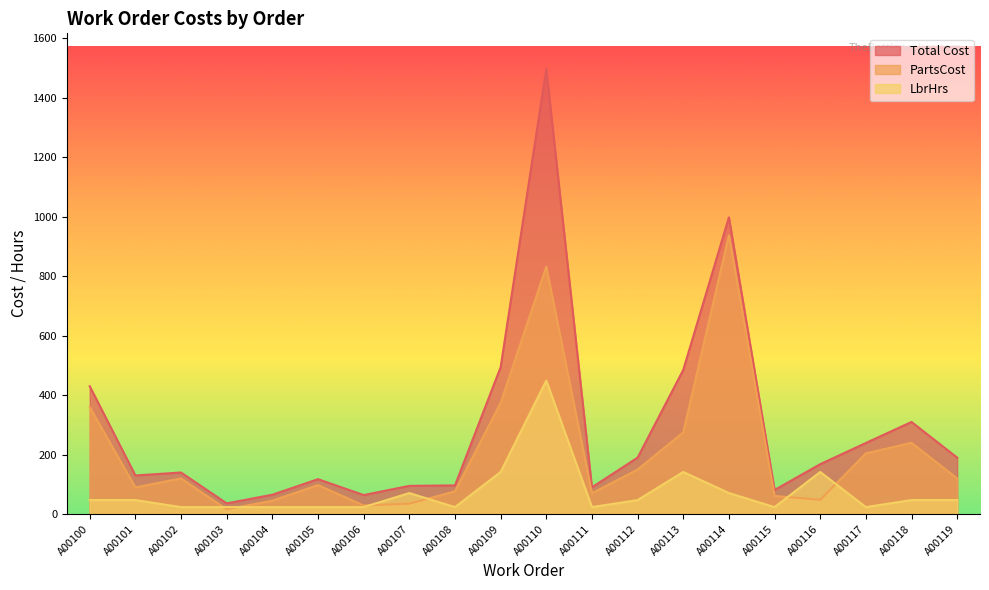

What is the difference between the second highest and second lowest values in the LbrHrs series?

118.2